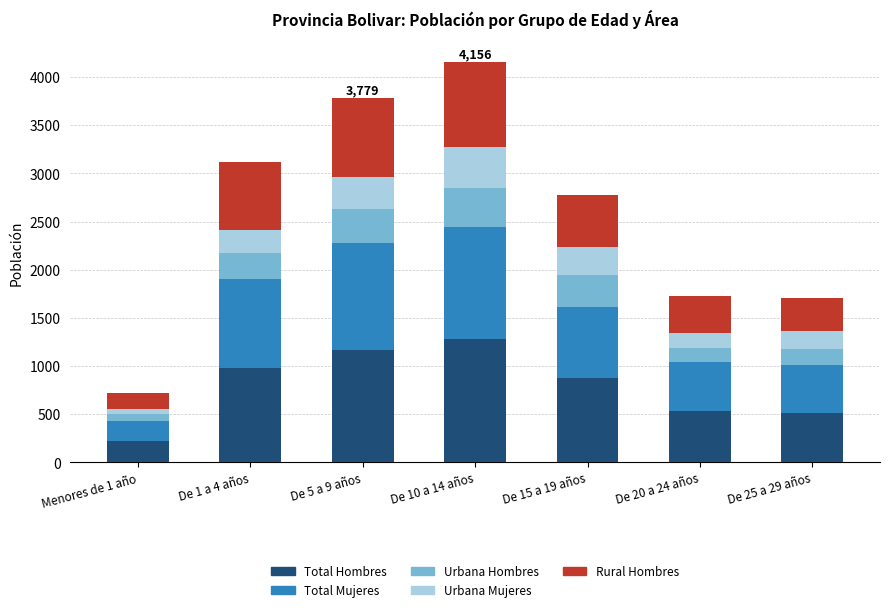

Are the bars horizontal?

No